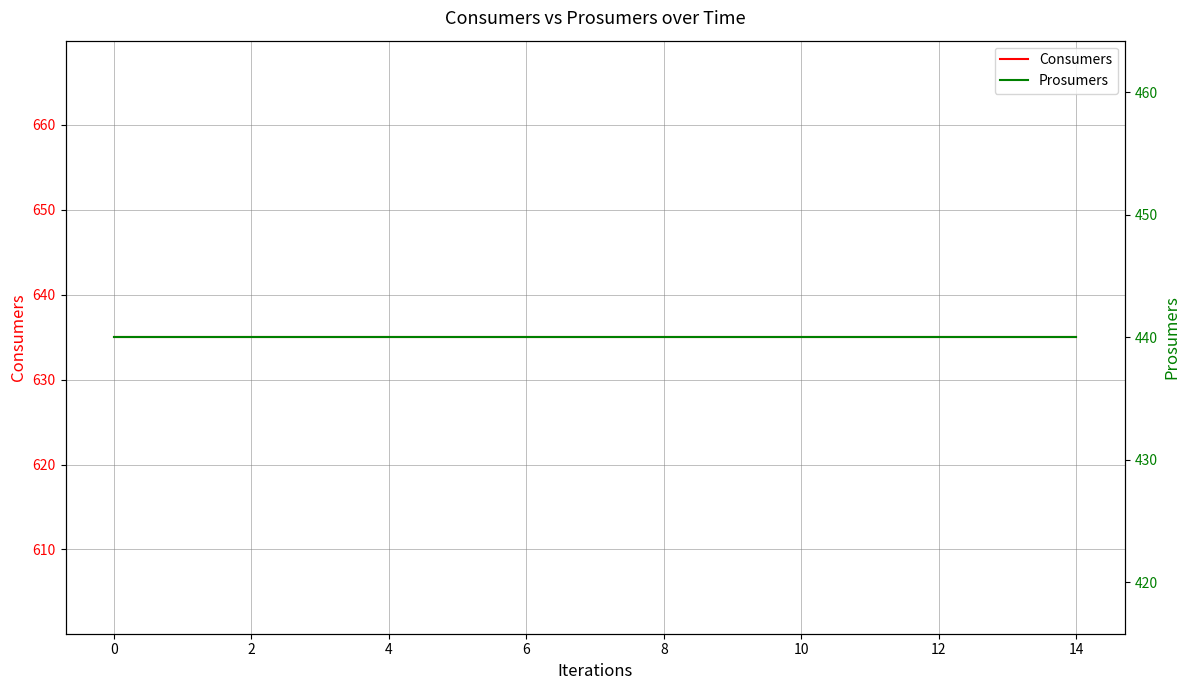

True or false: Consumers has a value of 344 at 4.

False